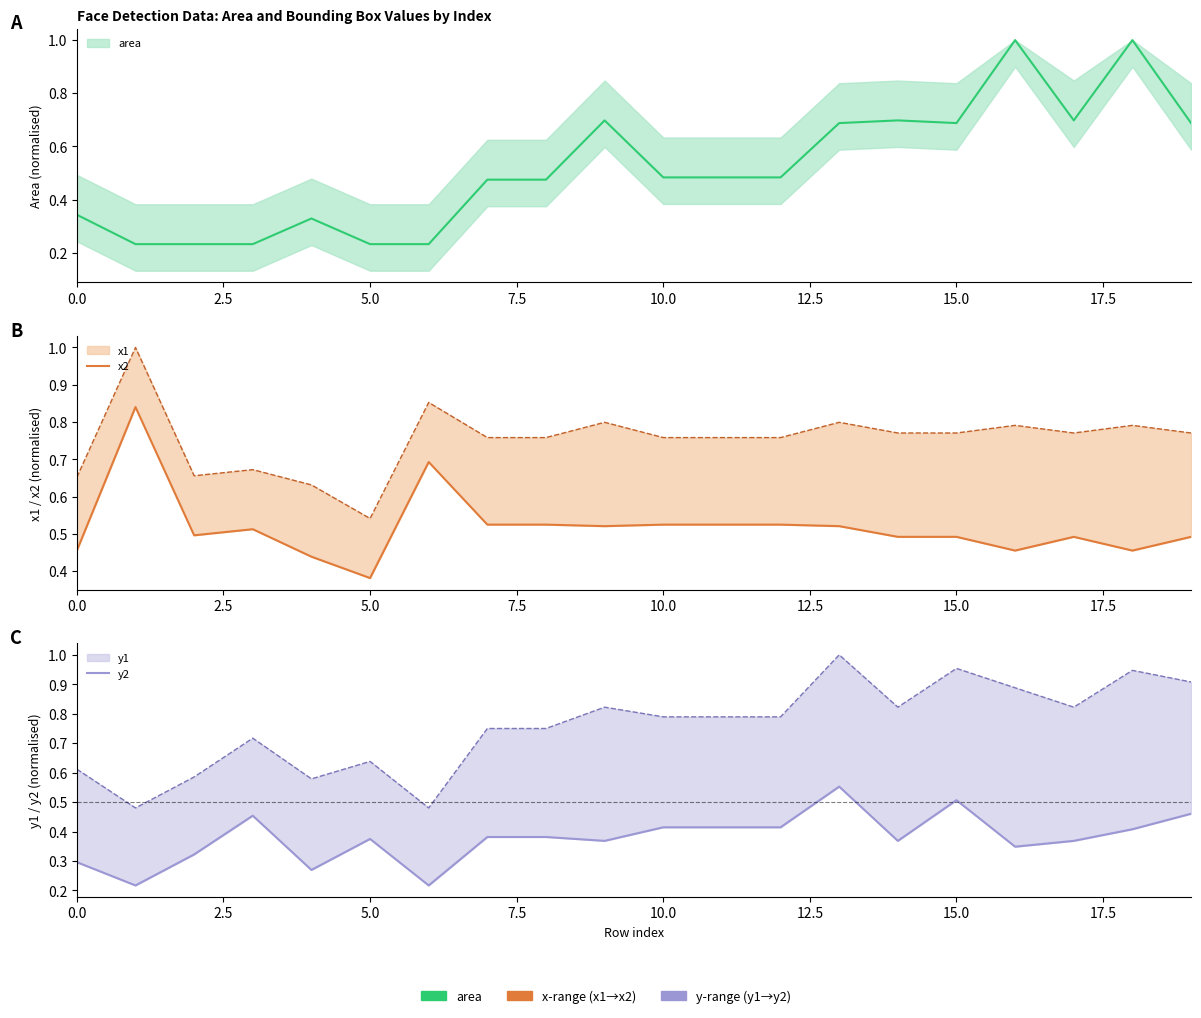

What is the difference between the highest and lowest values at 10?

0.1